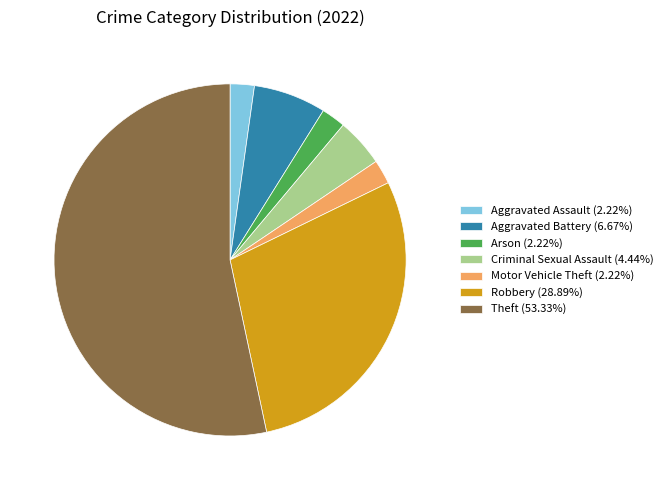

Combined, do Motor Vehicle Theft (2.22%) and Aggravated Battery (6.67%) account for over 50%?

No